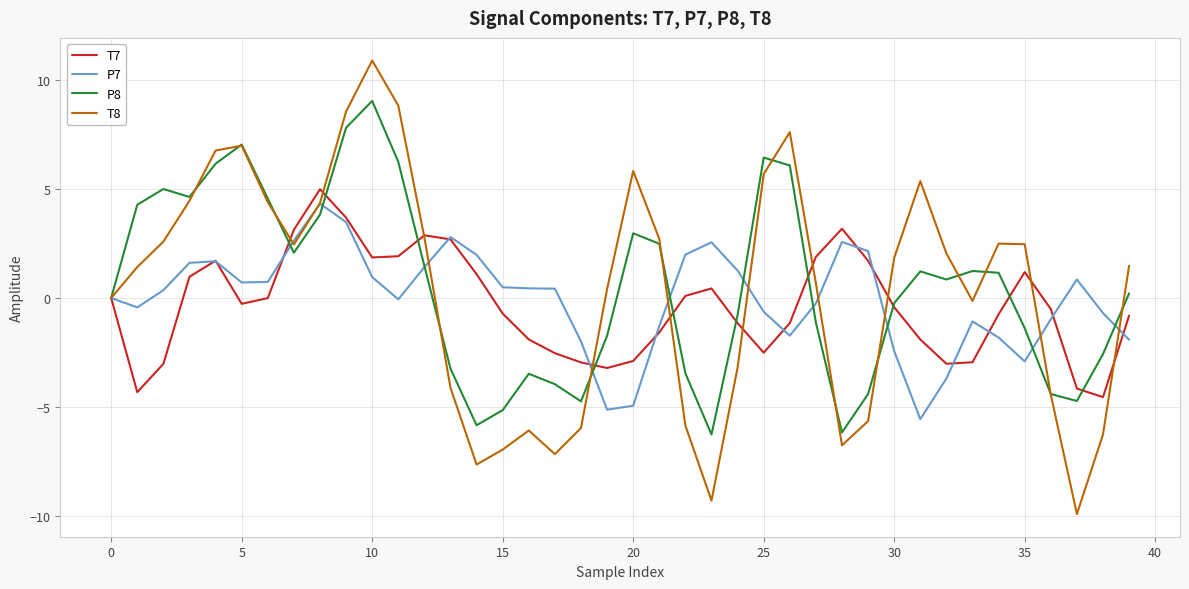

Which series has the largest total across all categories?

P8